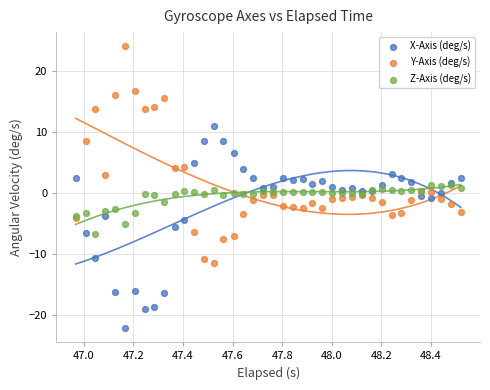

What are all the series names shown in the legend?

X-Axis (deg/s), Y-Axis (deg/s), Z-Axis (deg/s)